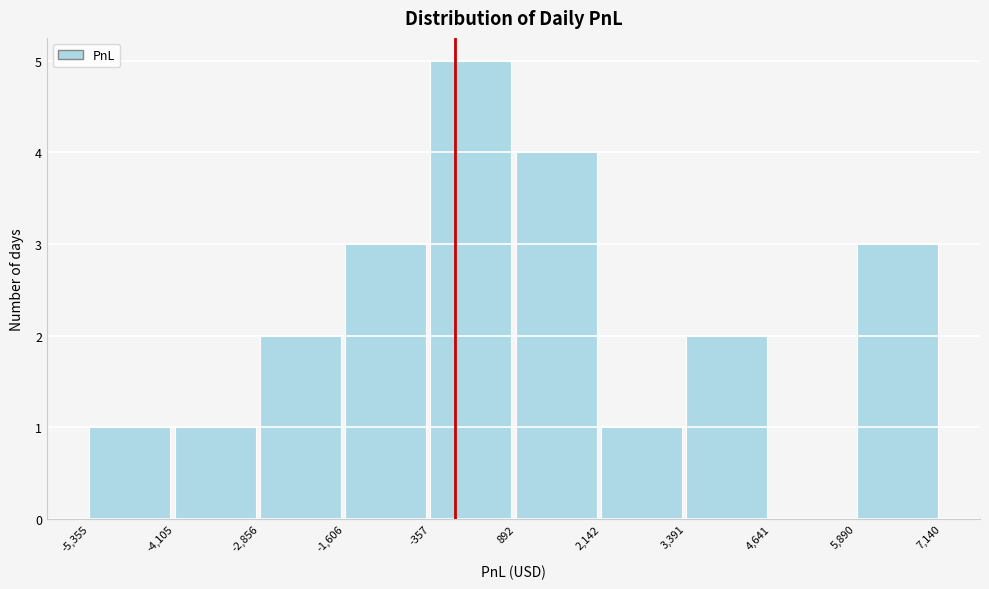

What is the height of the bar covering -5,355 to -4,105 on the x-axis? The values are not printed on the chart, so give them approximately, as read against the axis.

1